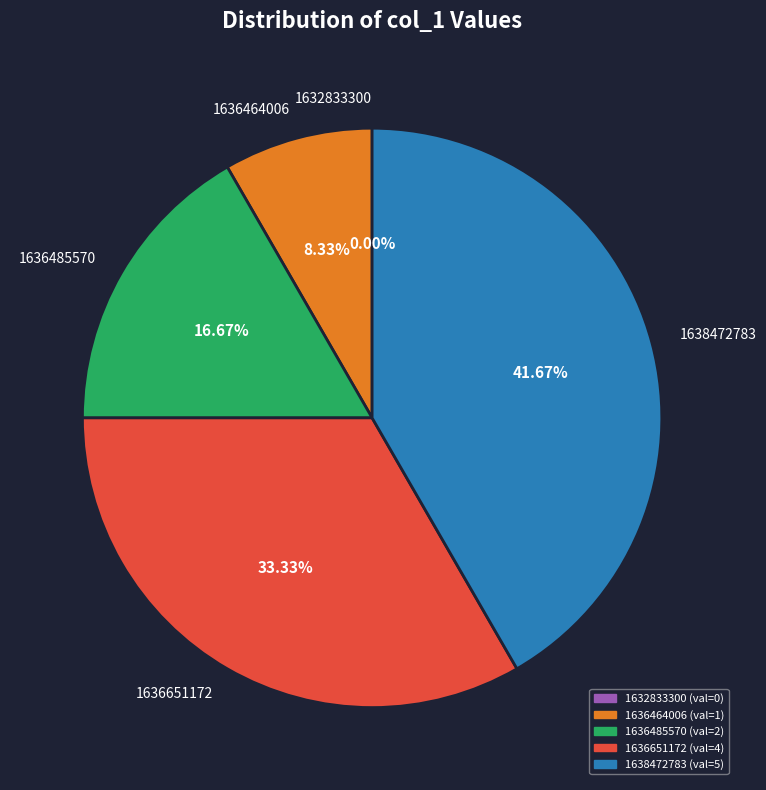

Does 1636485570 account for over 50% of the chart?

No